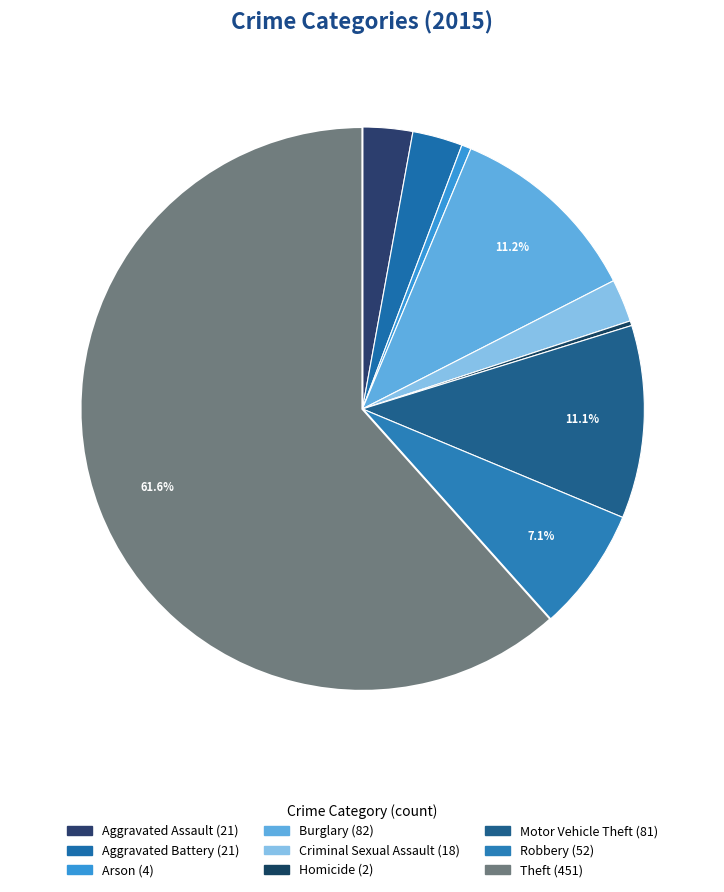

To the nearest percent, what is the combined percentage of Motor Vehicle Theft and Aggravated Battery?

14%